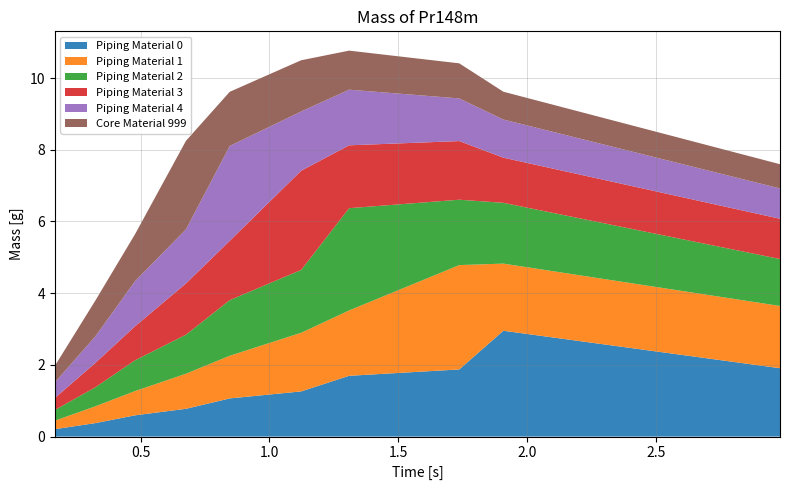

Reading right to left, extract all data points from this chart.

col_1: 0.16749222648493164=0.2	0.32474884493344414=0.4	0.4782648700819058=0.6	0.676024019416296=0.8	0.845875733640375=1.1	1.1229755214831414=1.3	1.3090956759850056=1.7	1.7364255295253705=1.9	1.907526193222606=3.0	2.980931039235764=1.9
col_2: 0.16749222648493164=0.2	0.32474884493344414=0.5	0.4782648700819058=0.7	0.676024019416296=1.0	0.845875733640375=1.2	1.1229755214831414=1.6	1.3090956759850056=1.8	1.7364255295253705=2.9	1.907526193222606=1.9	2.980931039235764=1.7
col_3: 0.16749222648493164=0.3	0.32474884493344414=0.5	0.4782648700819058=0.9	0.676024019416296=1.1	0.845875733640375=1.6	1.1229755214831414=1.8	1.3090956759850056=2.9	1.7364255295253705=1.8	1.907526193222606=1.7	2.980931039235764=1.3
col_4: 0.16749222648493164=0.3	0.32474884493344414=0.7	0.4782648700819058=0.9	0.676024019416296=1.4	0.845875733640375=1.7	1.1229755214831414=2.8	1.3090956759850056=1.8	1.7364255295253705=1.6	1.907526193222606=1.3	2.980931039235764=1.1
col_5: 0.16749222648493164=0.4	0.32474884493344414=0.7	0.4782648700819058=1.3	0.676024019416296=1.5	0.845875733640375=2.6	1.1229755214831414=1.7	1.3090956759850056=1.6	1.7364255295253705=1.2	1.907526193222606=1.1	2.980931039235764=0.8
col_6: 0.16749222648493164=0.5	0.32474884493344414=1.0	0.4782648700819058=1.3	0.676024019416296=2.5	0.845875733640375=1.5	1.1229755214831414=1.4	1.3090956759850056=1.1	1.7364255295253705=1.0	1.907526193222606=0.8	2.980931039235764=0.7